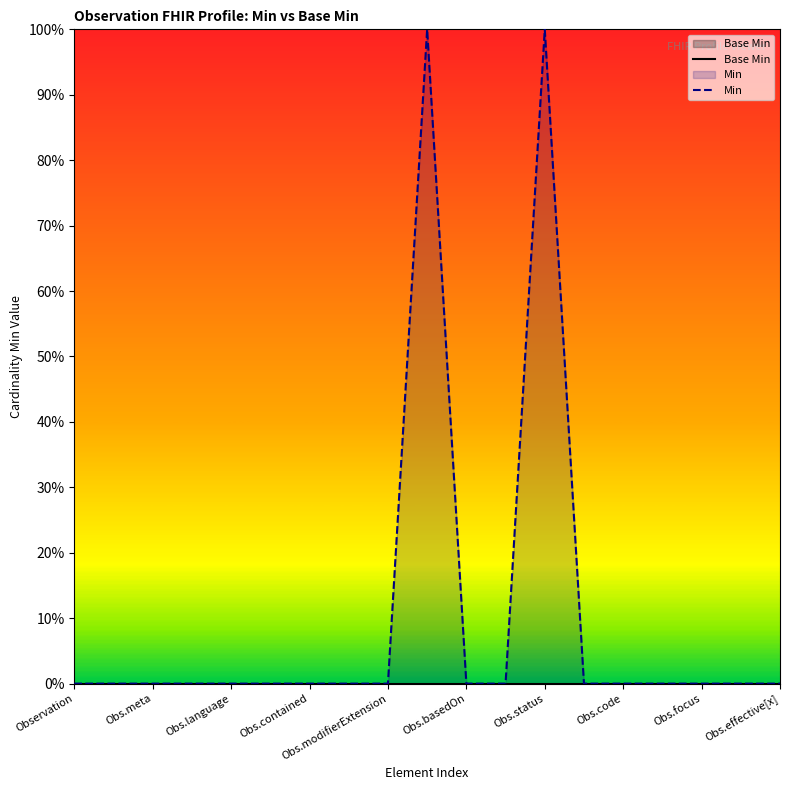

True or false: Base Min and Min cross at least once.

False